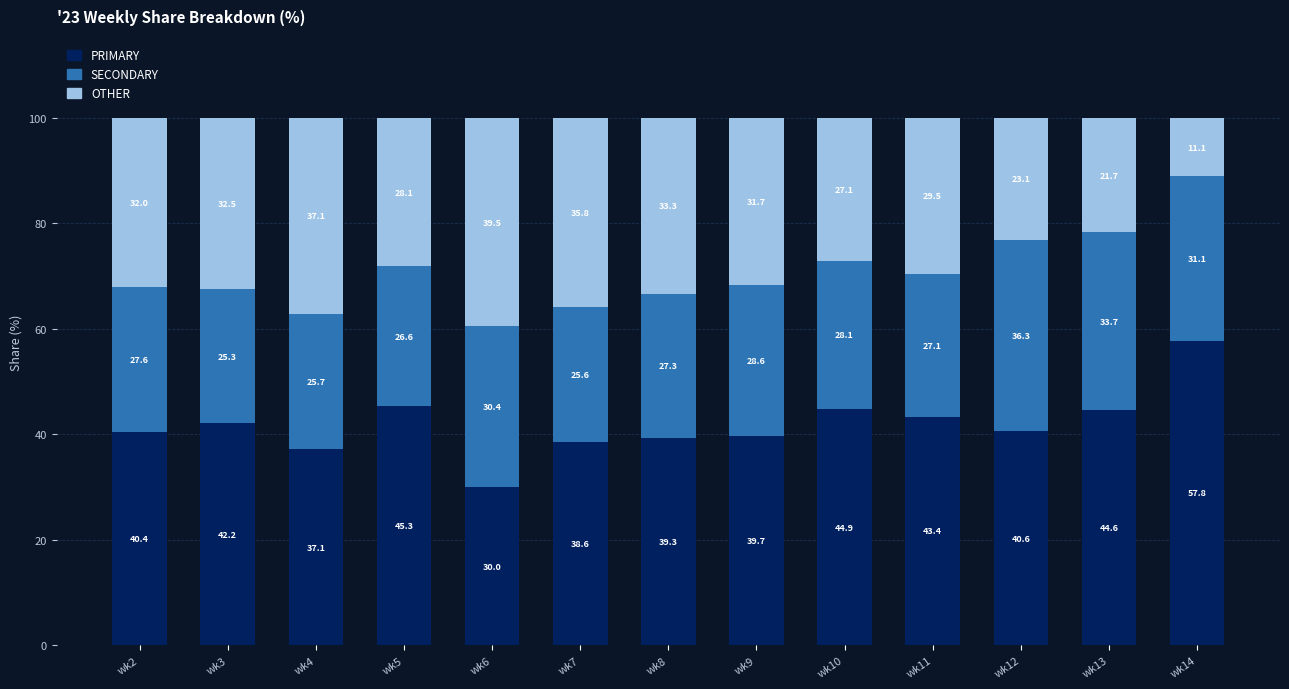

Are the bars grouped side by side (vs. stacked)?

No